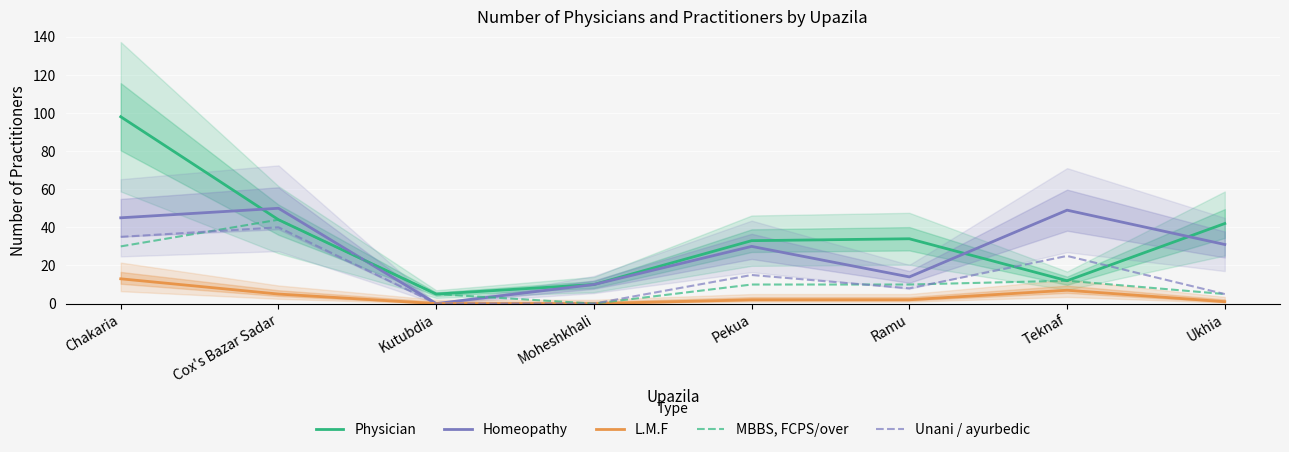

List the series in order of their peak value, lowest first.

L.M.F, Unani / ayurbedic, MBBS, FCPS/over, Homeopathy, Physician